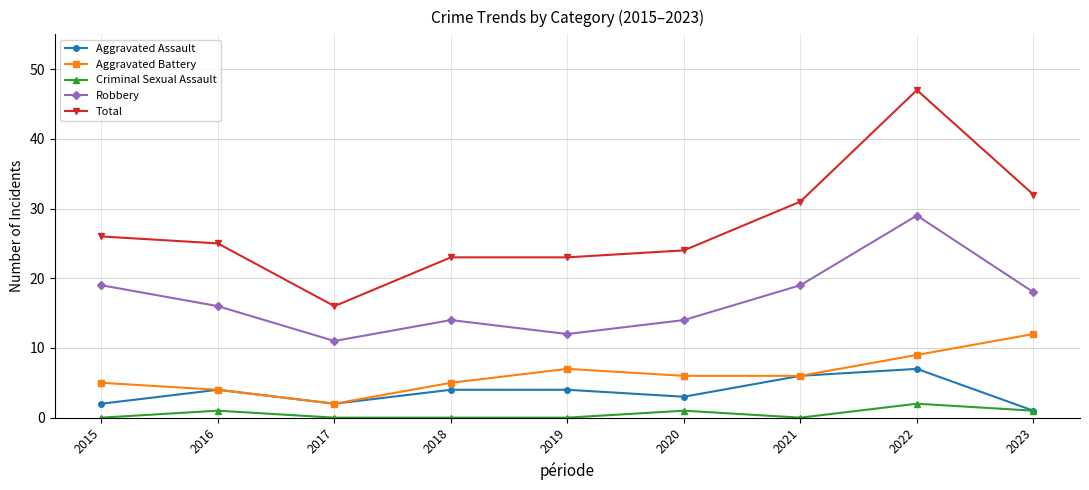

What is the sum of the Total values at 2017 and 2016?

41